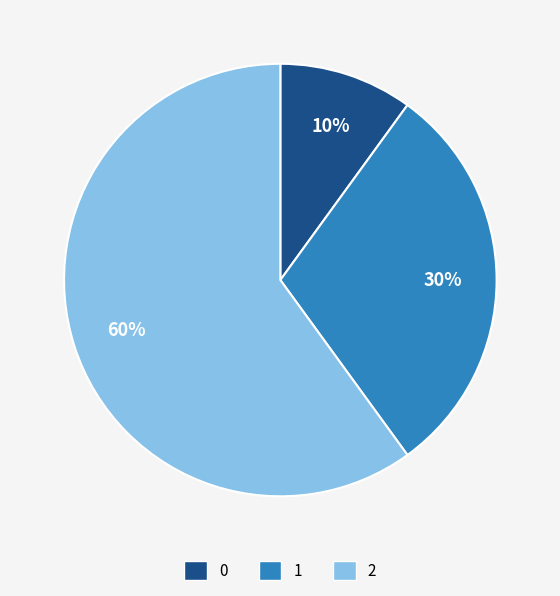

To the nearest percent, what is the difference between the 1 and 2 slice percentages?

30%